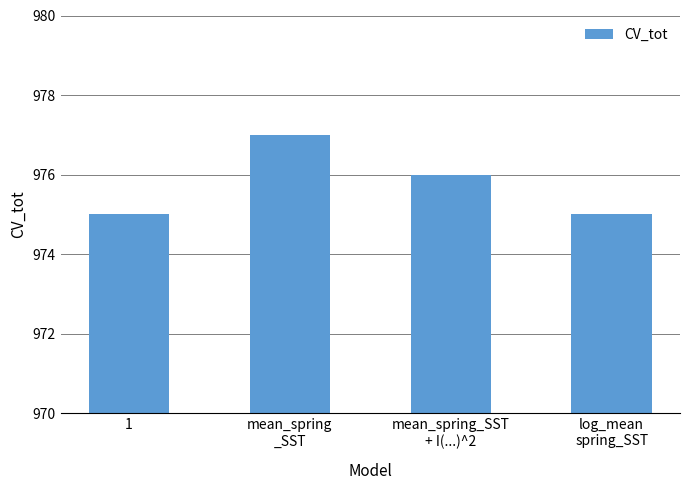

Is it true that the value at log_mean
spring_SST is 236?

False